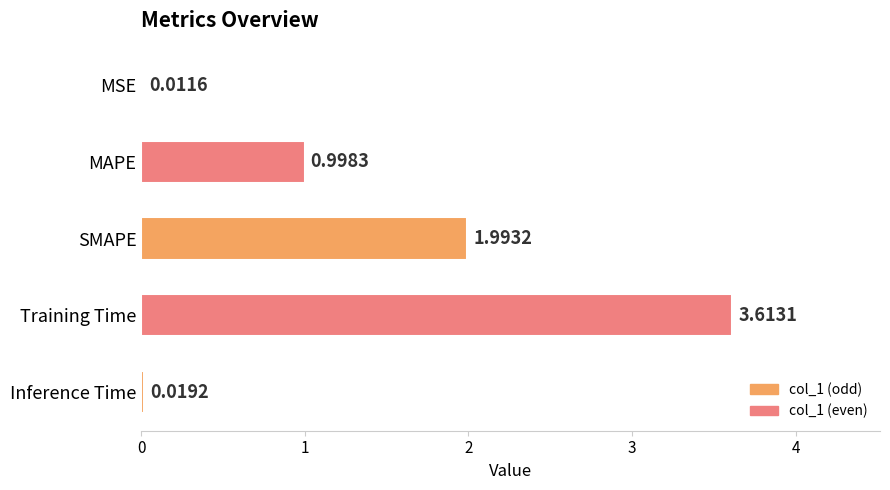

What is the sum of the values at Training Time and MAPE?

4.6